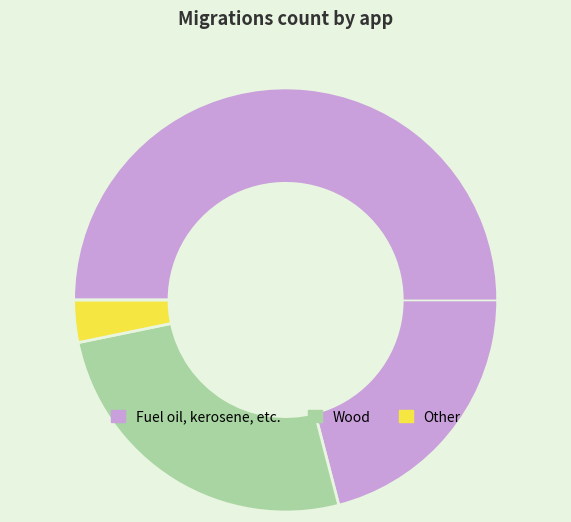

How many segments does this pie chart have?

3